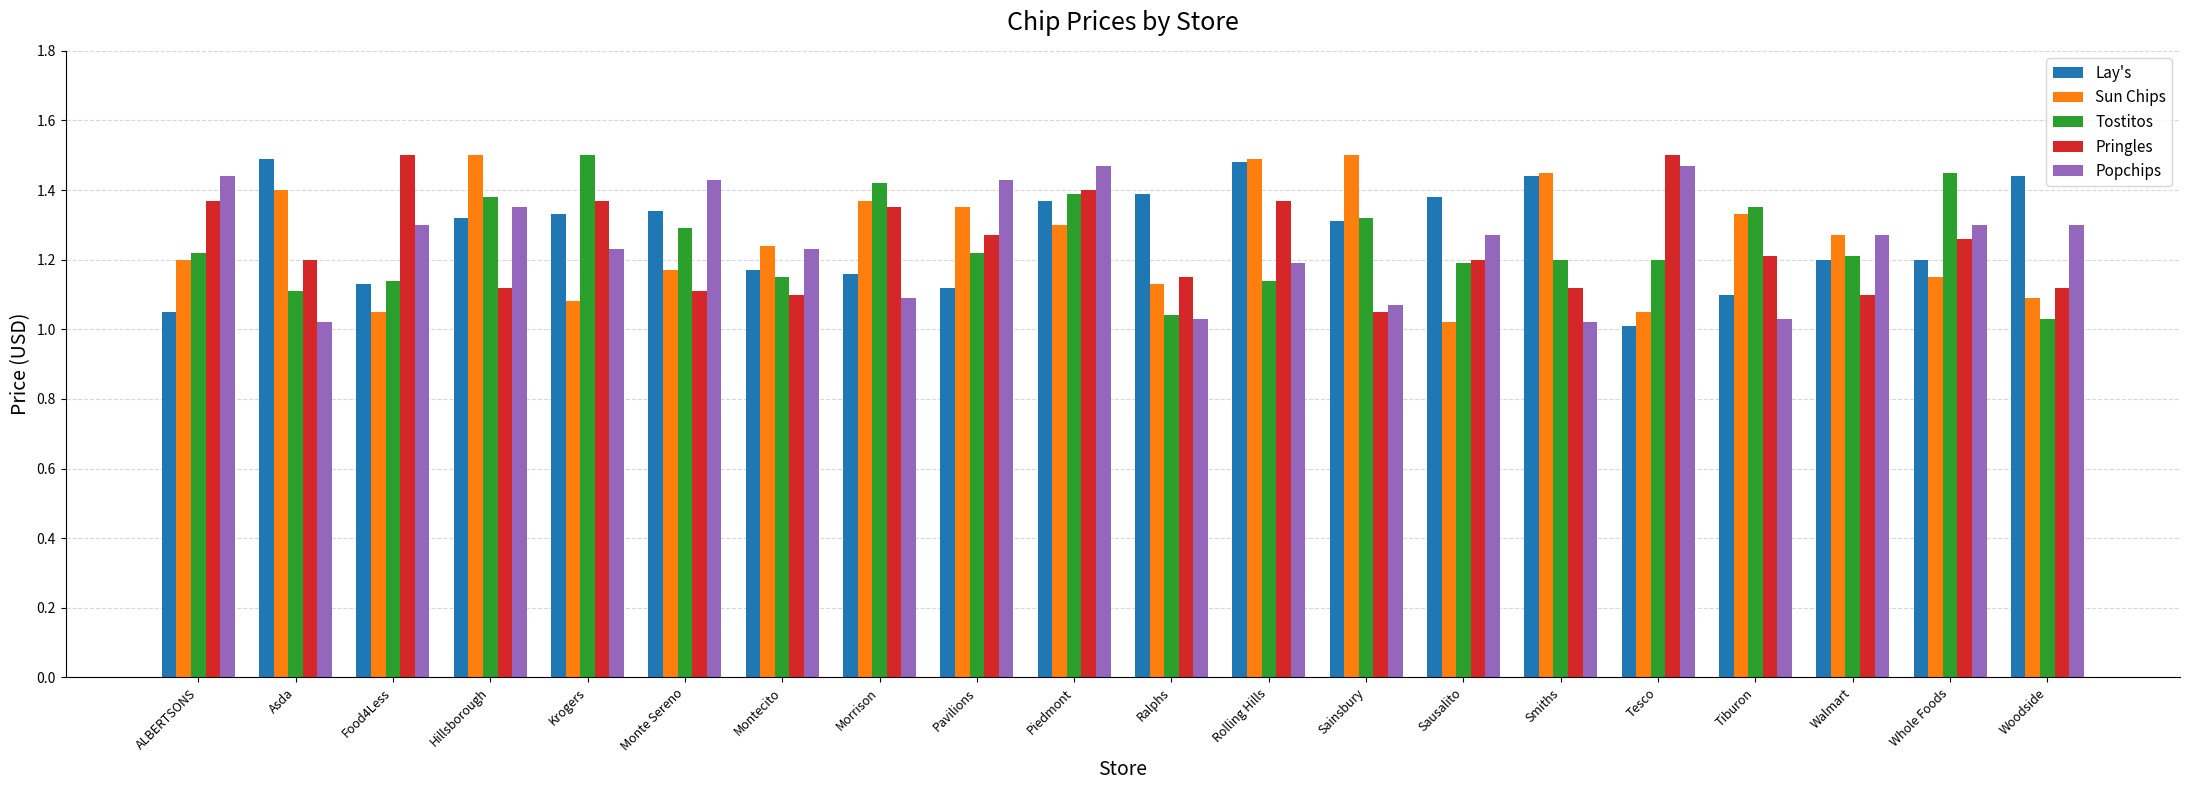

At how many categories does at least one series exceed 1?

20